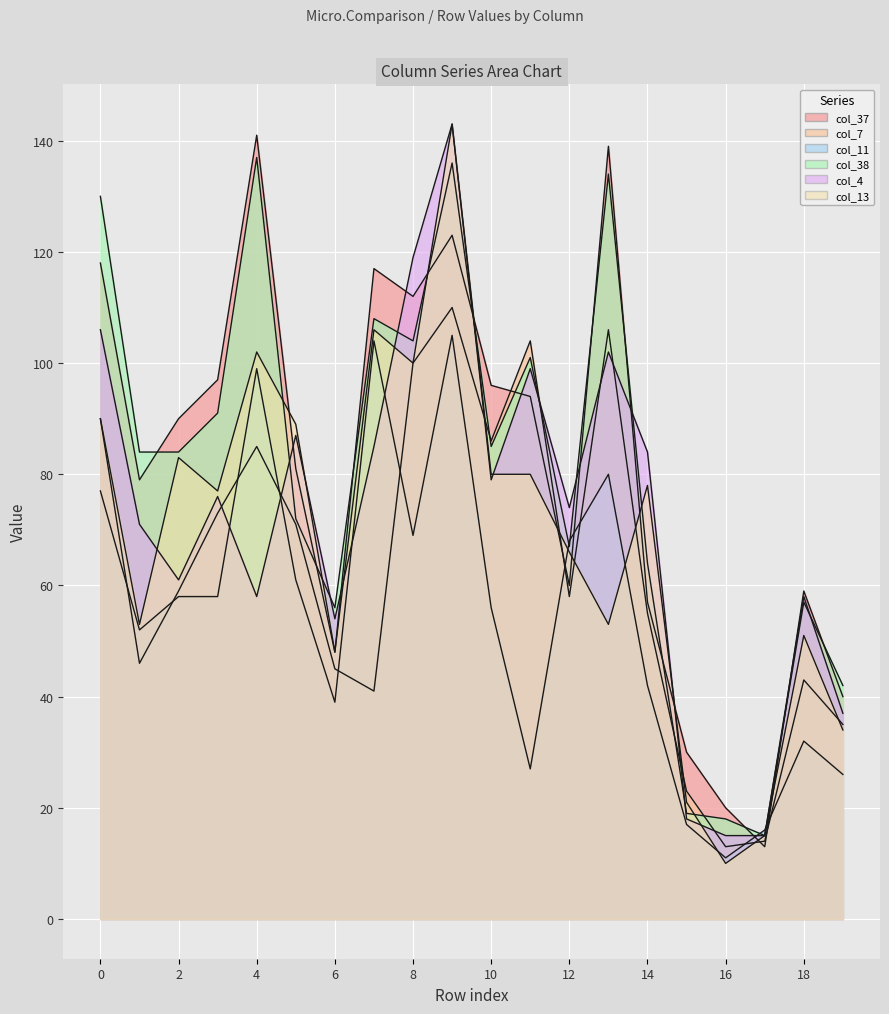

List the series in order of their peak value, lowest first.

col_11, col_7, col_38, col_37, col_4, col_13